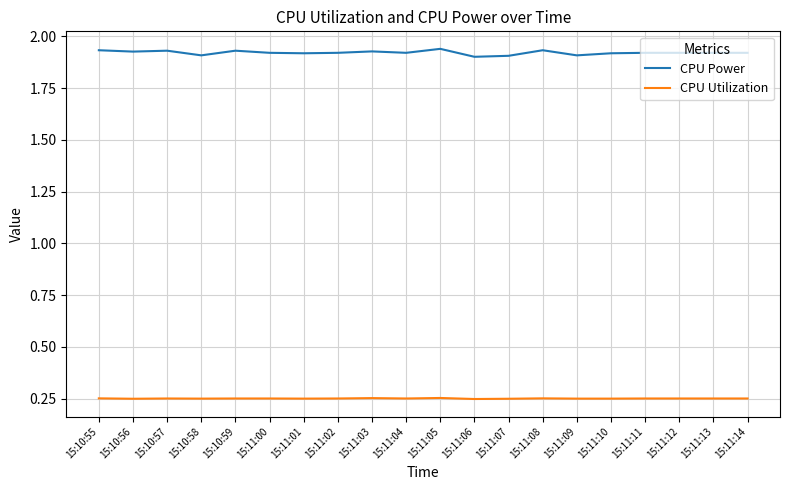

How many lines are shown in the chart?

2